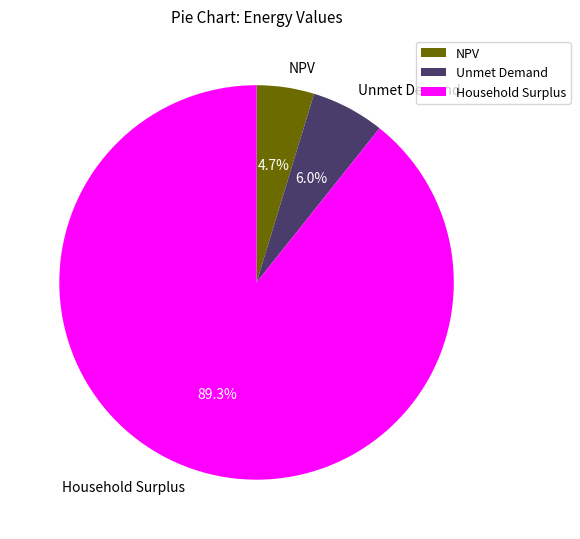

Which has a higher value, NPV or Unmet Demand?

Unmet Demand